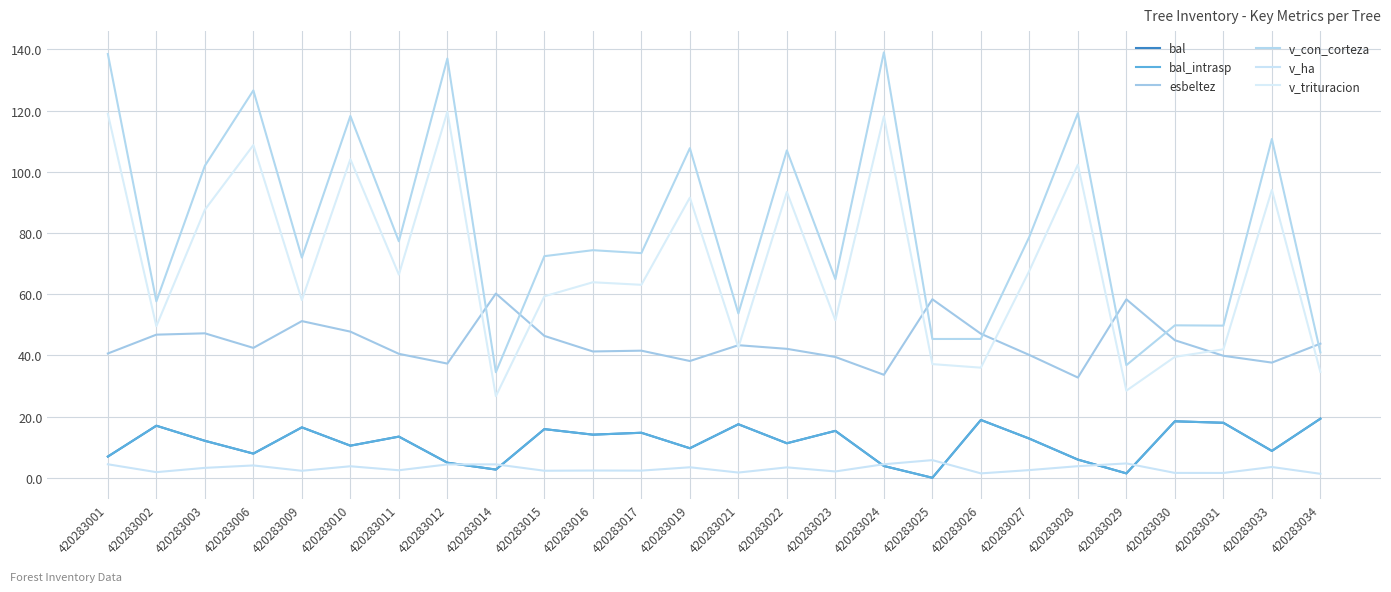

Does the chart have visible grid lines?

Yes